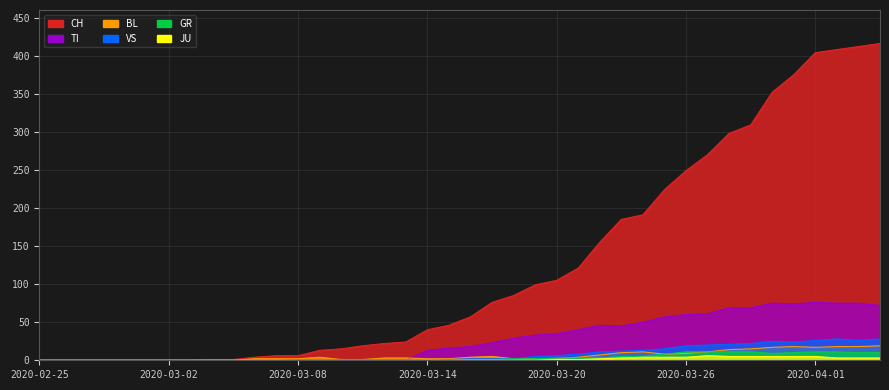

Which category has the lowest value across all series?

2020-02-25